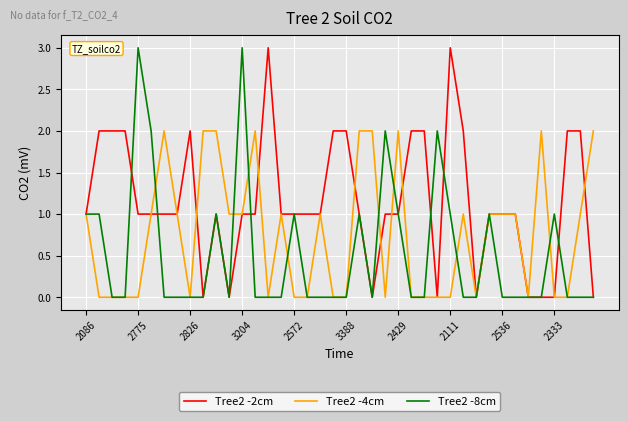

List the series in order of their overall mean, lowest first.

Tree2 -8cm, Tree2 -4cm, Tree2 -2cm